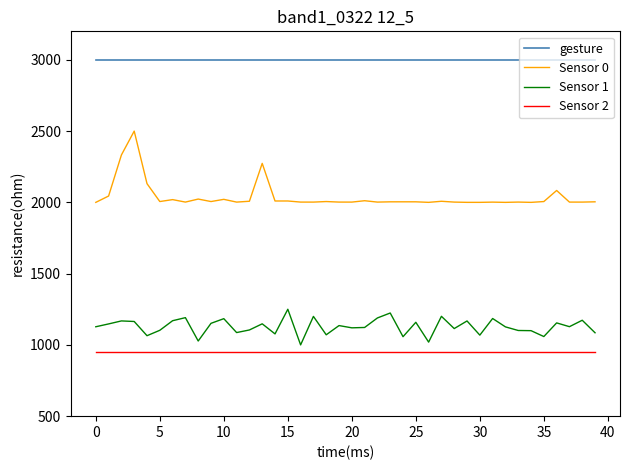

What is the smallest value displayed?

950.0